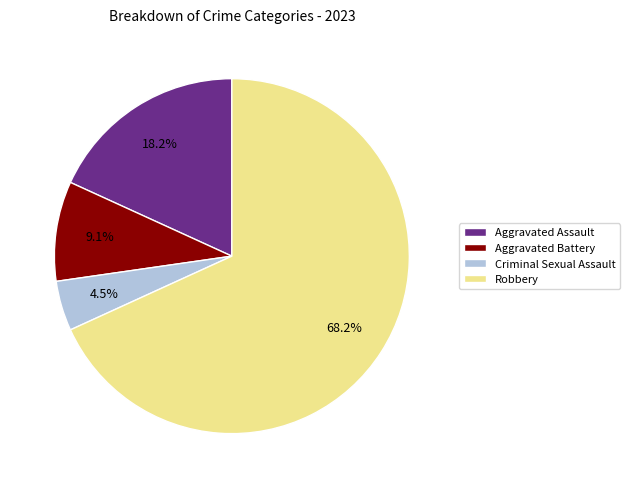

What is the total percentage of Robbery and Aggravated Assault?

86.4%